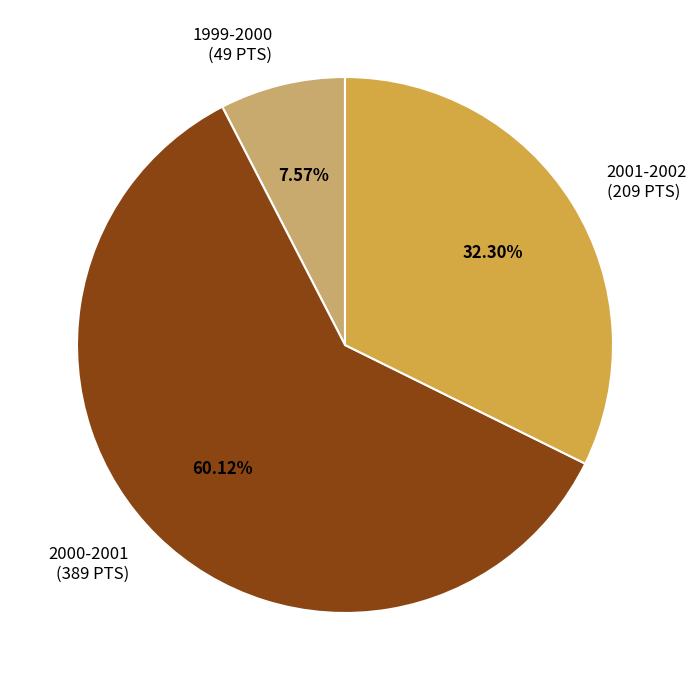

To the nearest percent, what portion does 2001-2002 represent?

32%